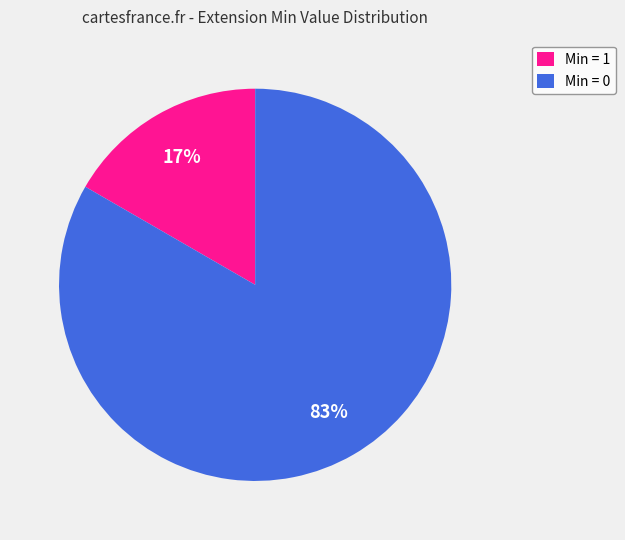

Between Min = 1 and Min = 0, which is larger?

Min = 0